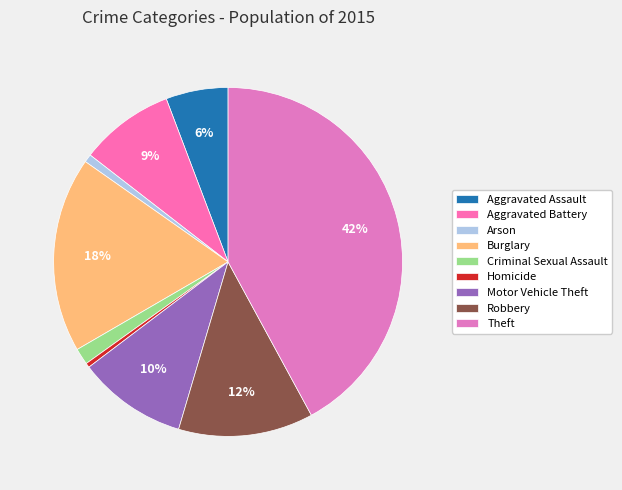

To the nearest percent, what is the combined percentage of Aggravated Assault and Homicide?

6%